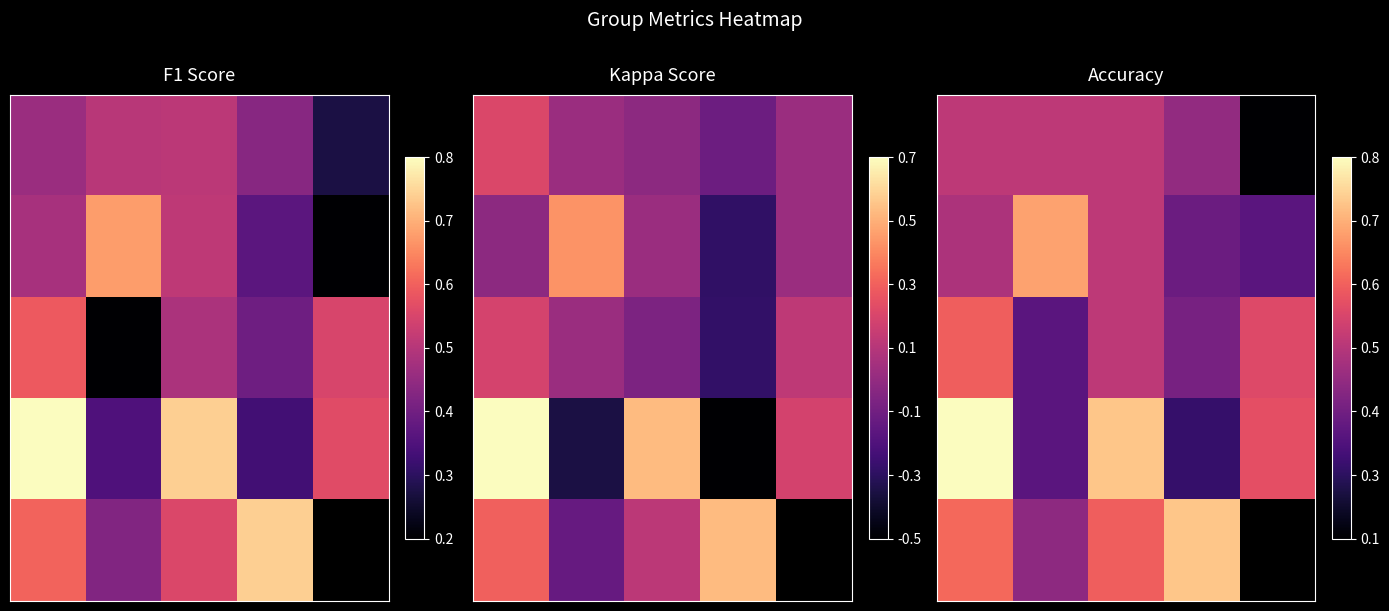

At how many categories does at least one series exceed 0?

5